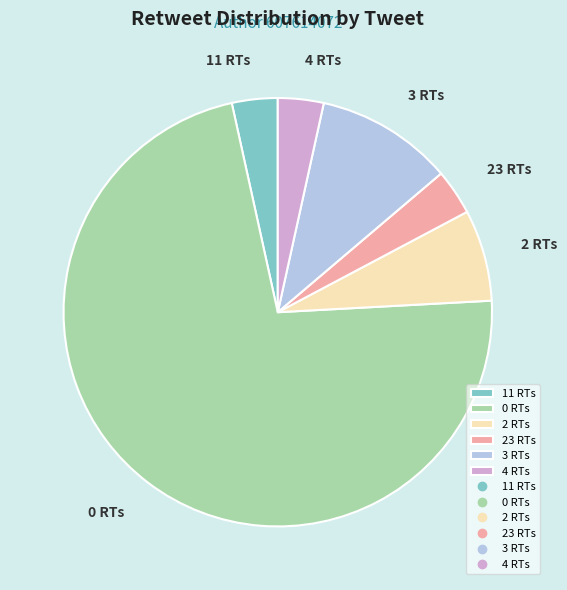

Is there a majority slice in this chart?

Yes